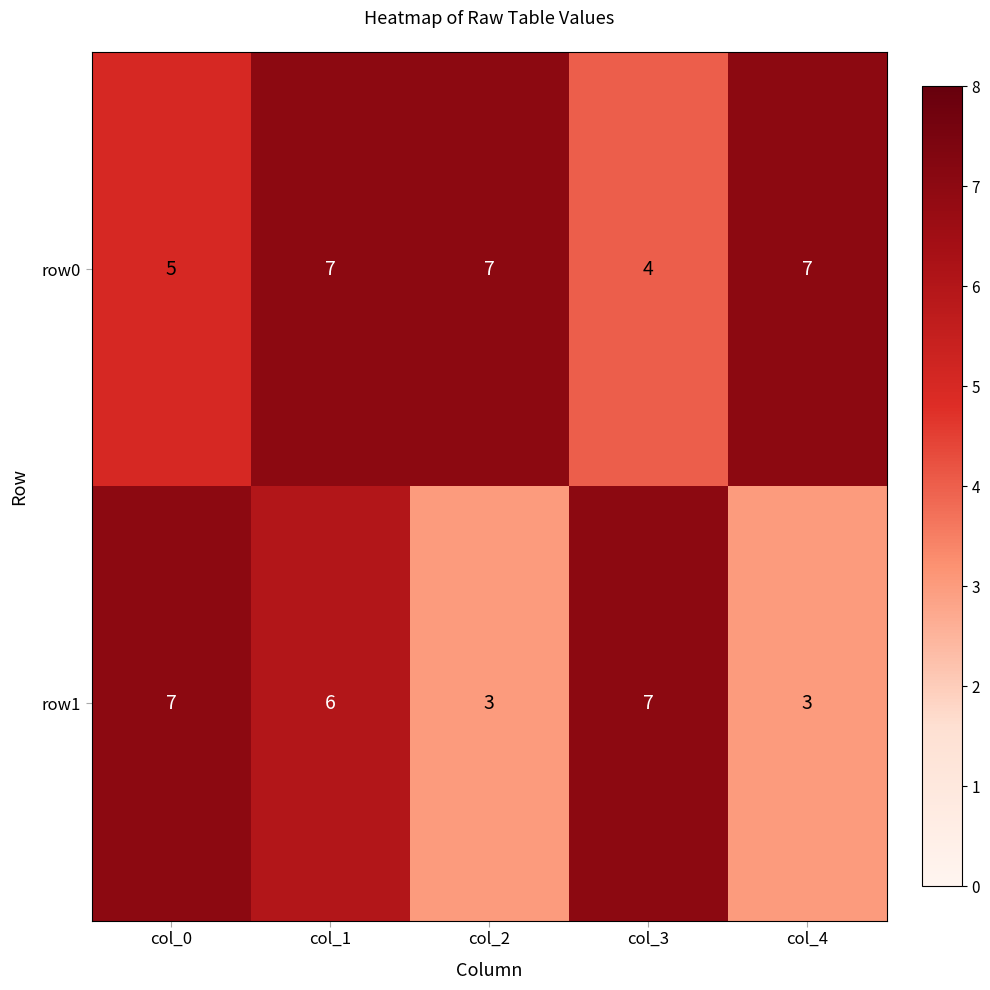

Rank the series at col_0 from highest to lowest value.

row1, row0